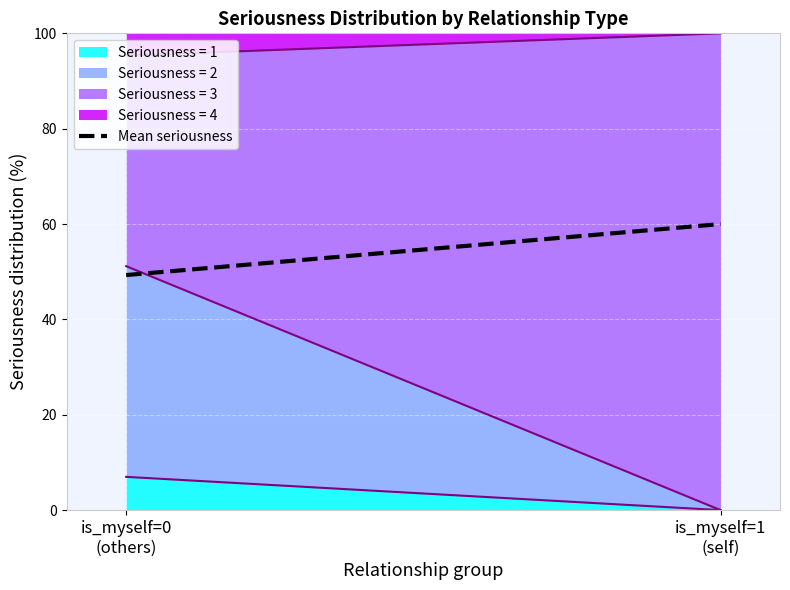

List the labels in order of value, smallest first.

is_myself=0
(others), is_myself=1
(self)